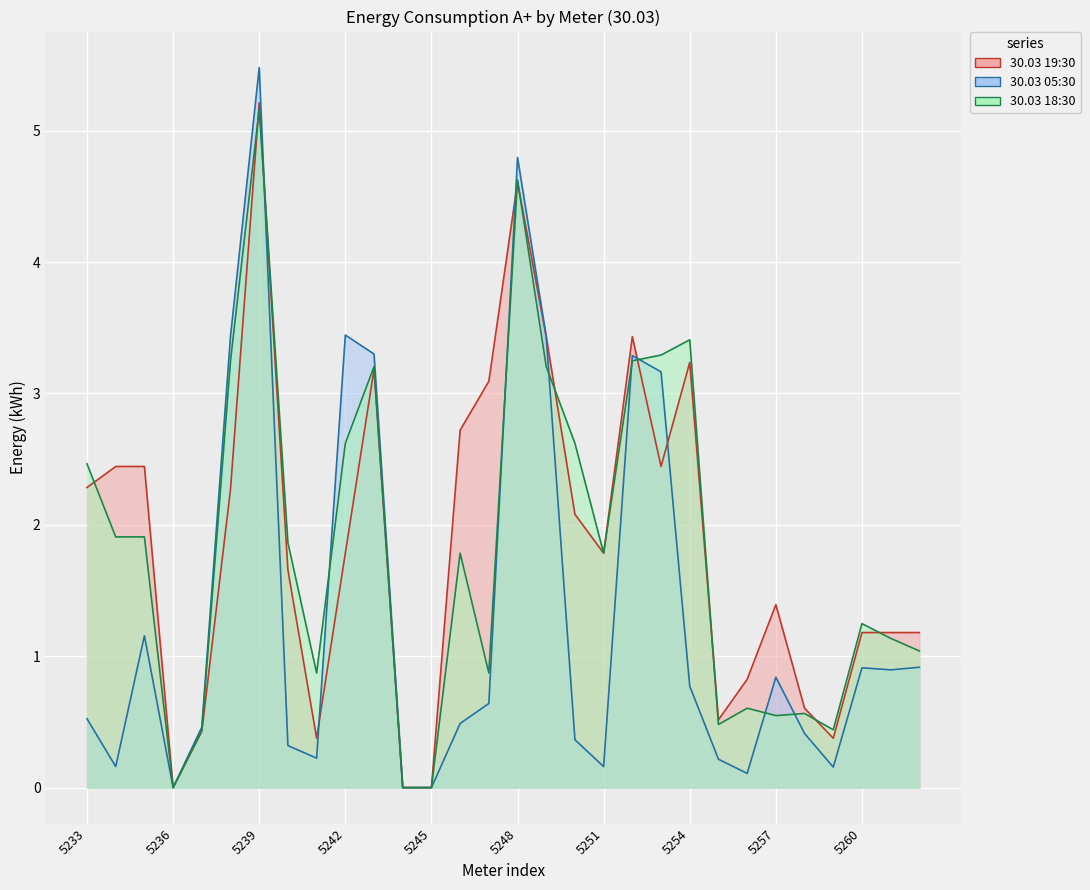

At which category does 30.03 05:30 reach its first local peak?

5235